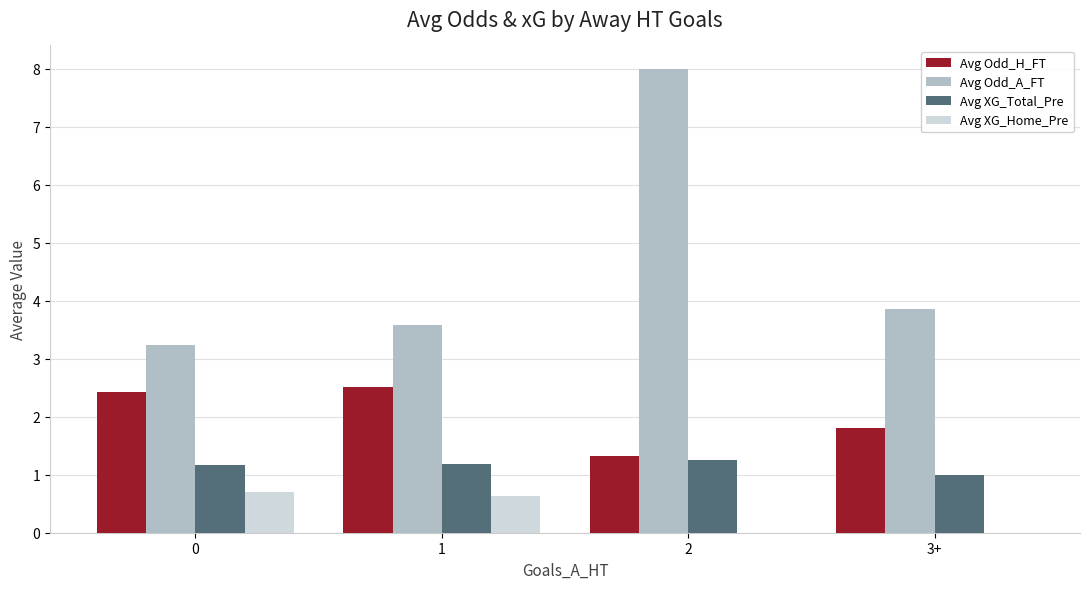

Which series has the largest total across all categories?

Avg Odd_A_FT